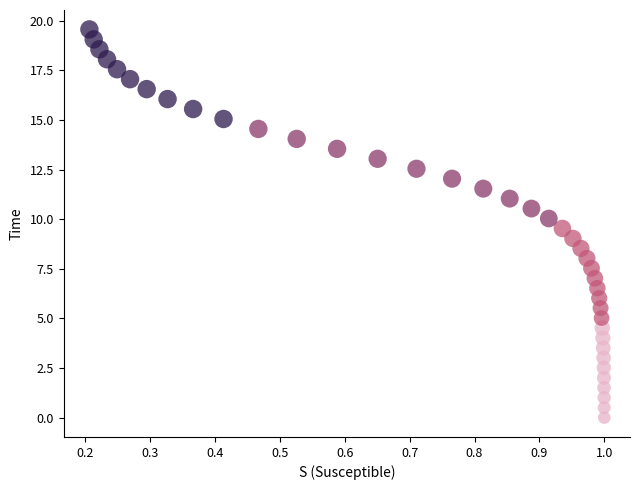

Which series contains the highest Y value?

3